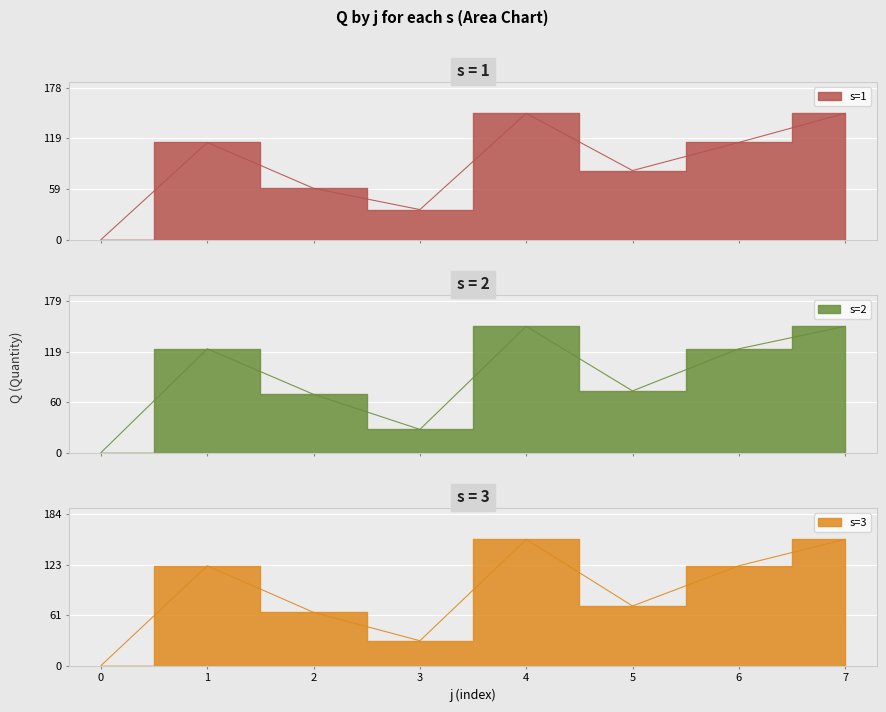

What is the spread (max minus min) of values at 5?

8.7